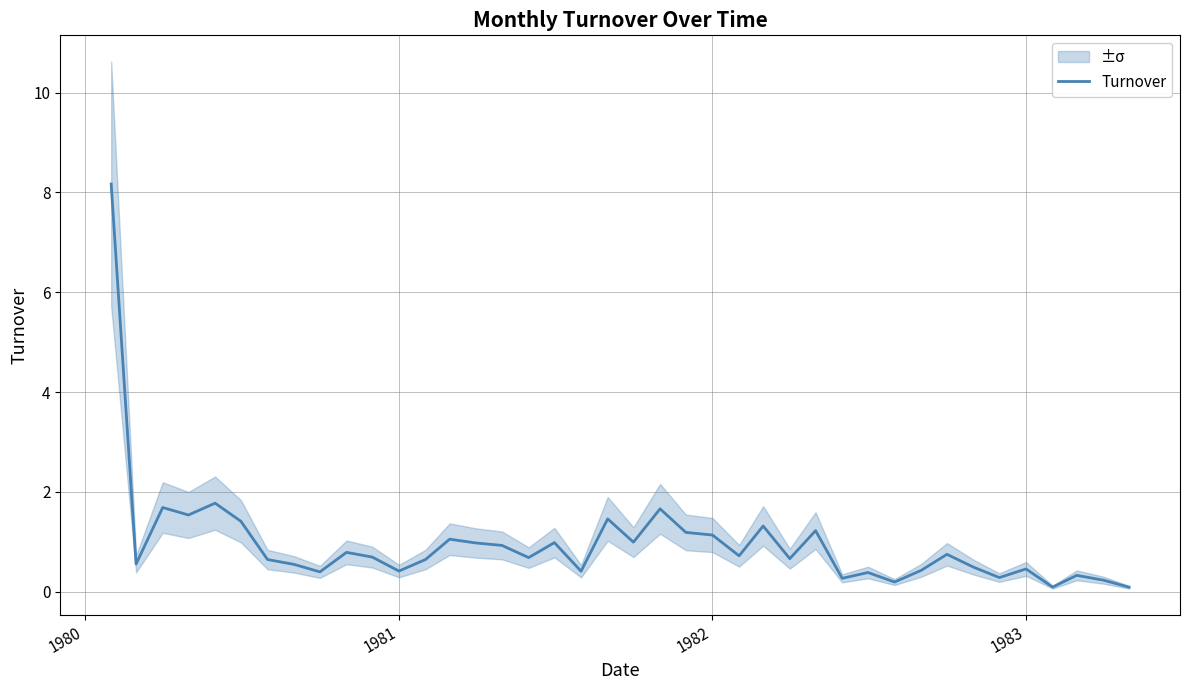

What is the highest value of the Turnover series?

8.2